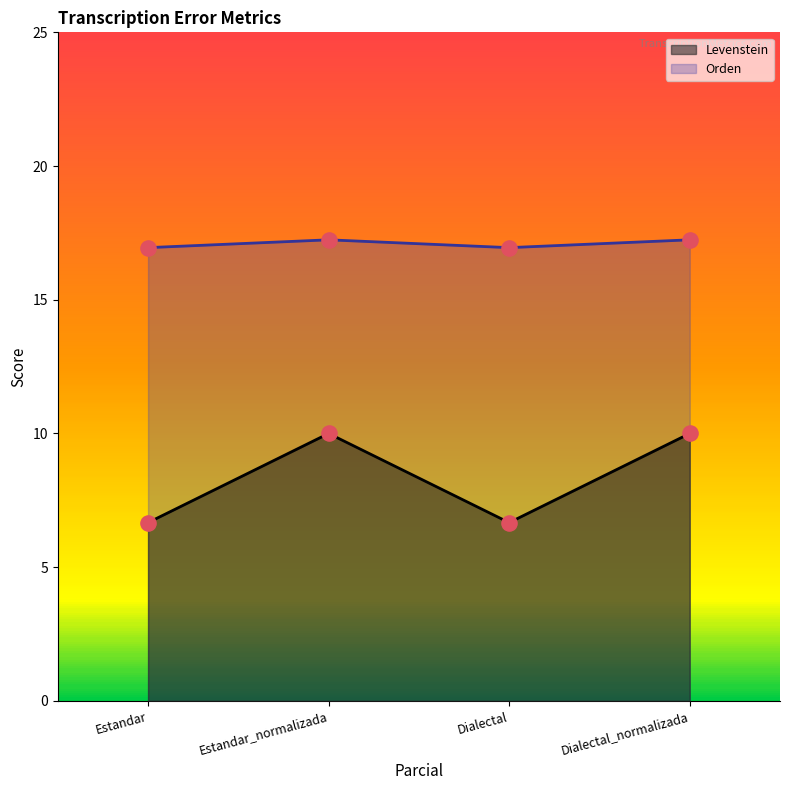

What are all the series names shown in the legend?

Levenstein, Orden